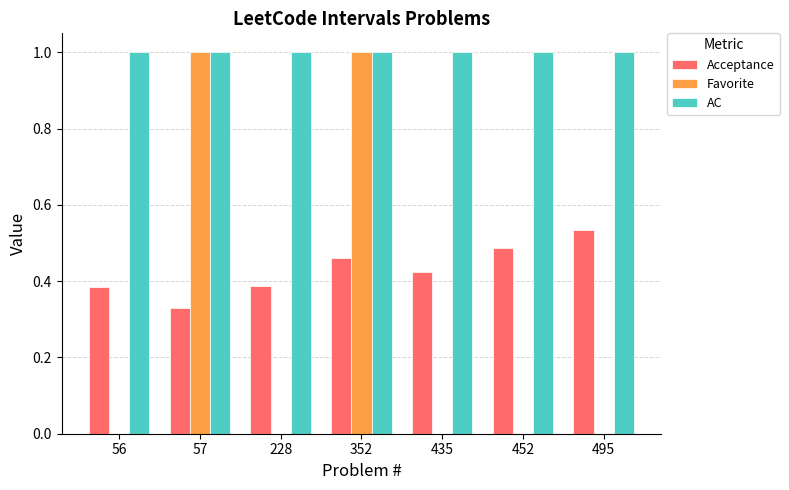

Which series has the largest total across all categories?

AC